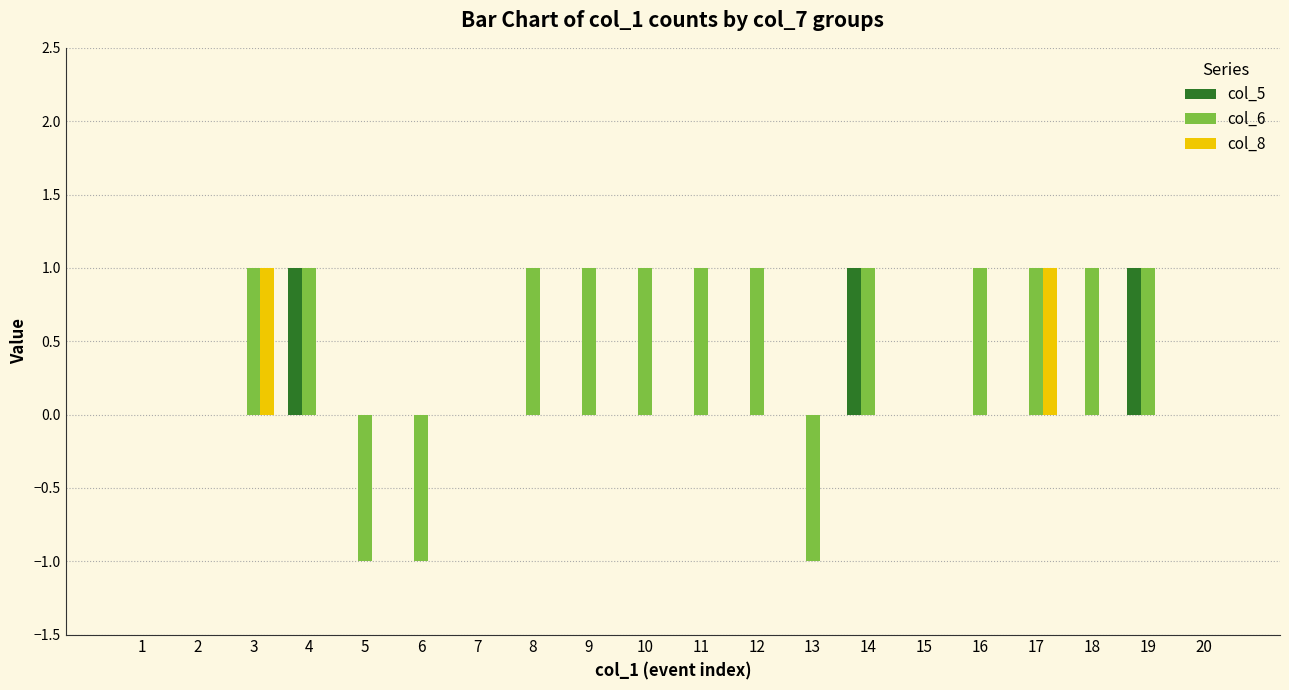

Which series has the largest total across all categories?

col_6